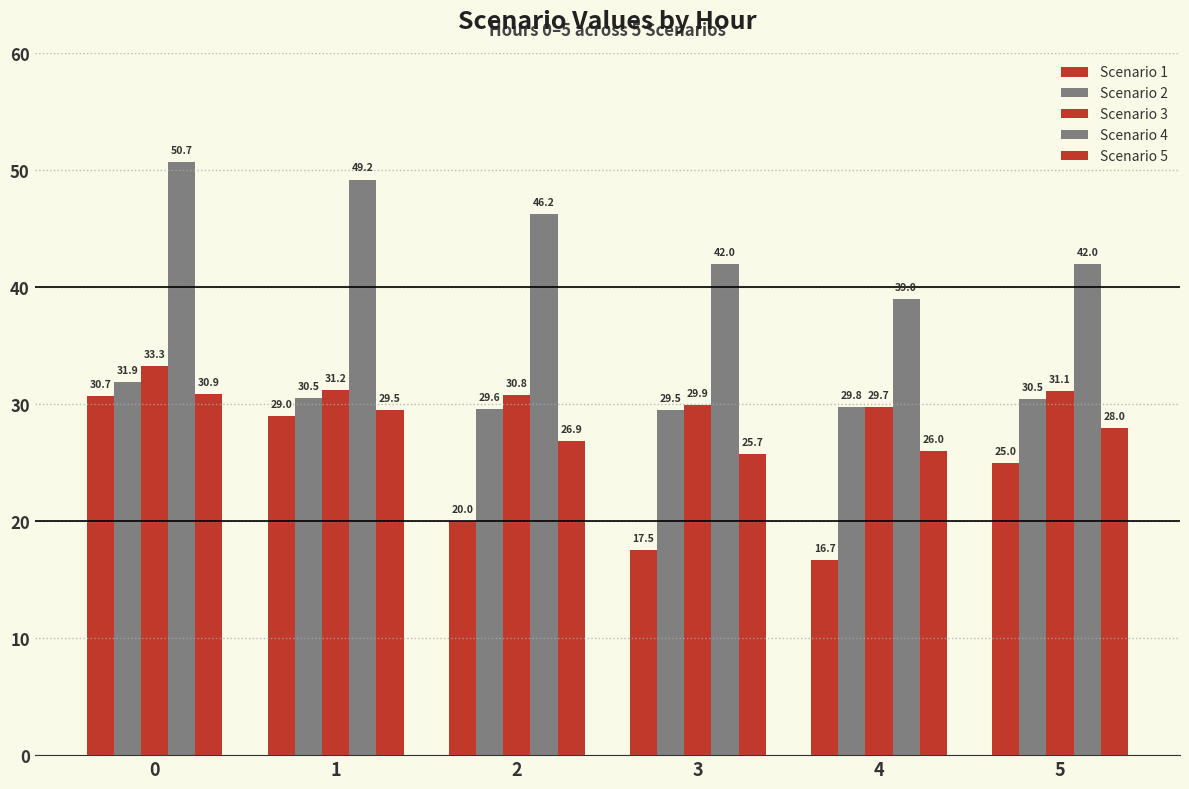

How many bars are there in each group?

5